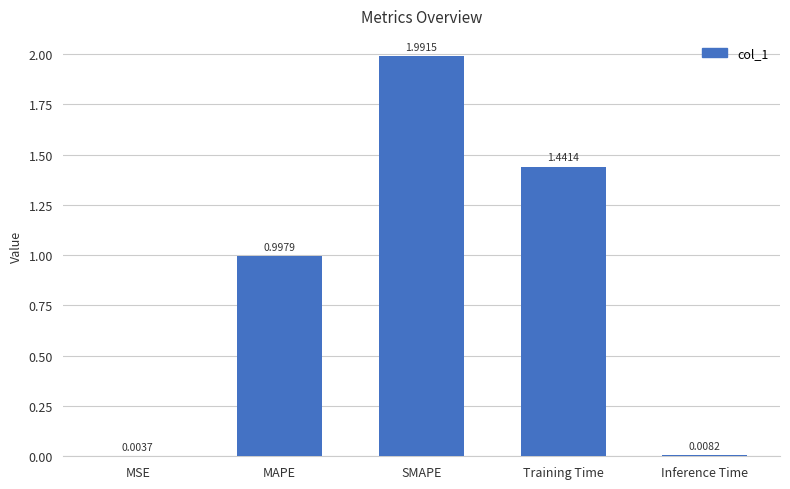

Are the bars grouped side by side (vs. stacked)?

No